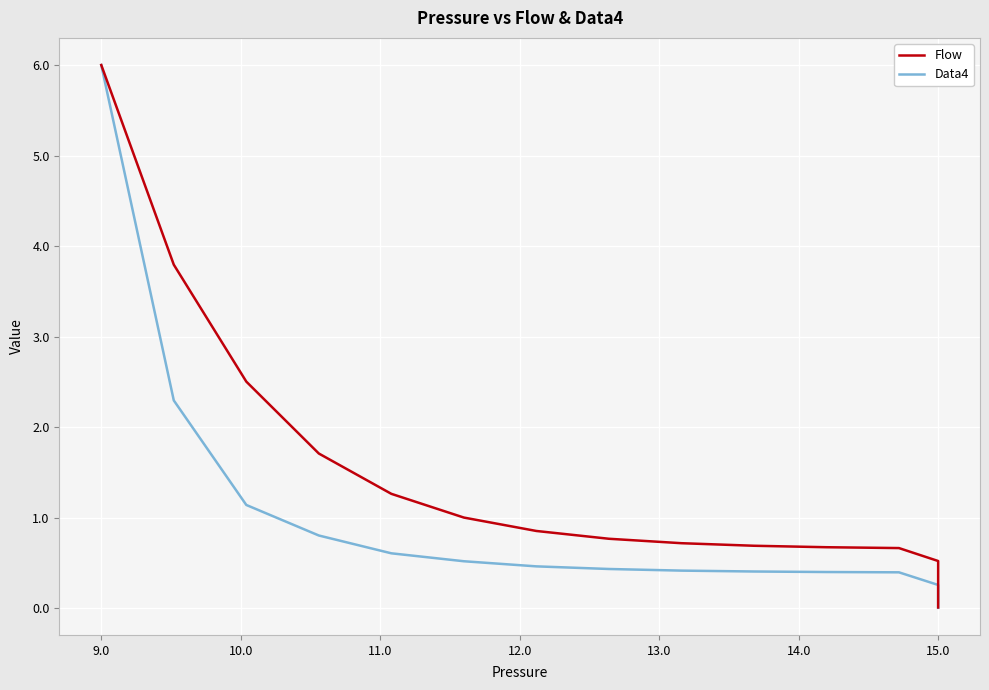

What are all the series names shown in the legend?

Flow, Data4